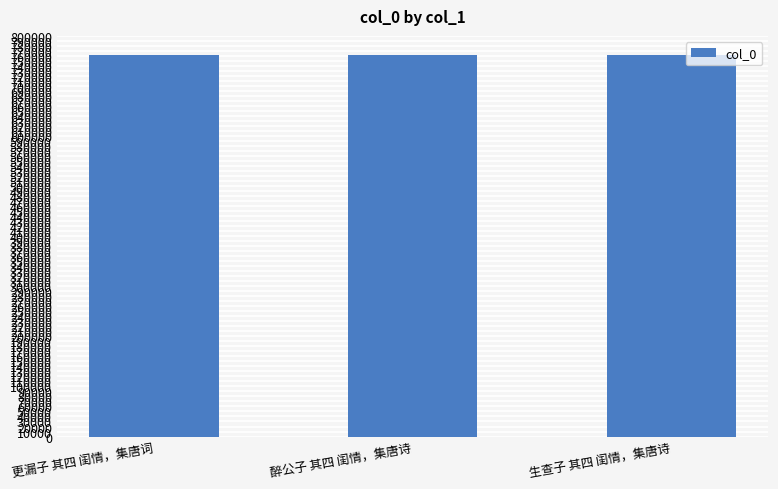

The chart shows a value of 1161341 at 醉公子 其四 闺情，集唐诗. True or false?

False